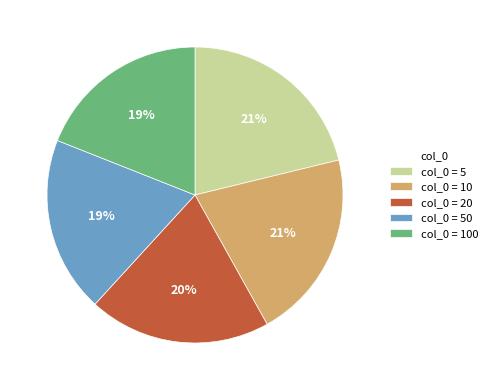

How many slices are in this pie chart?

5